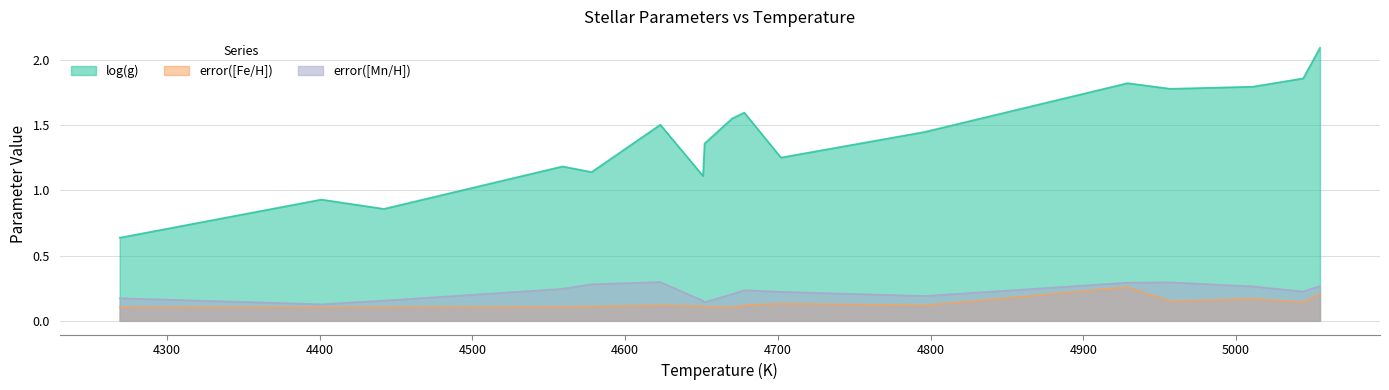

Does the chart have visible grid lines?

Yes